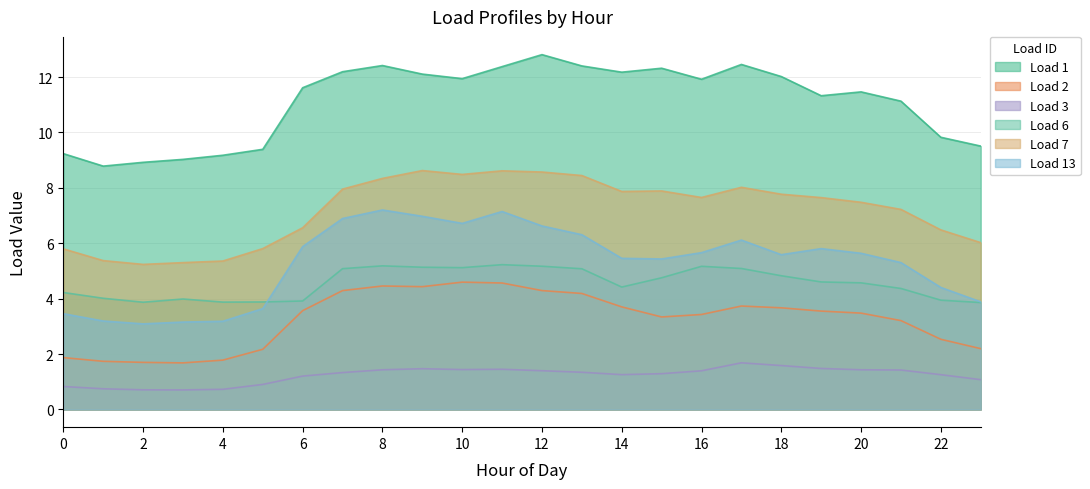

Where is the first local maximum for Load 3?

9